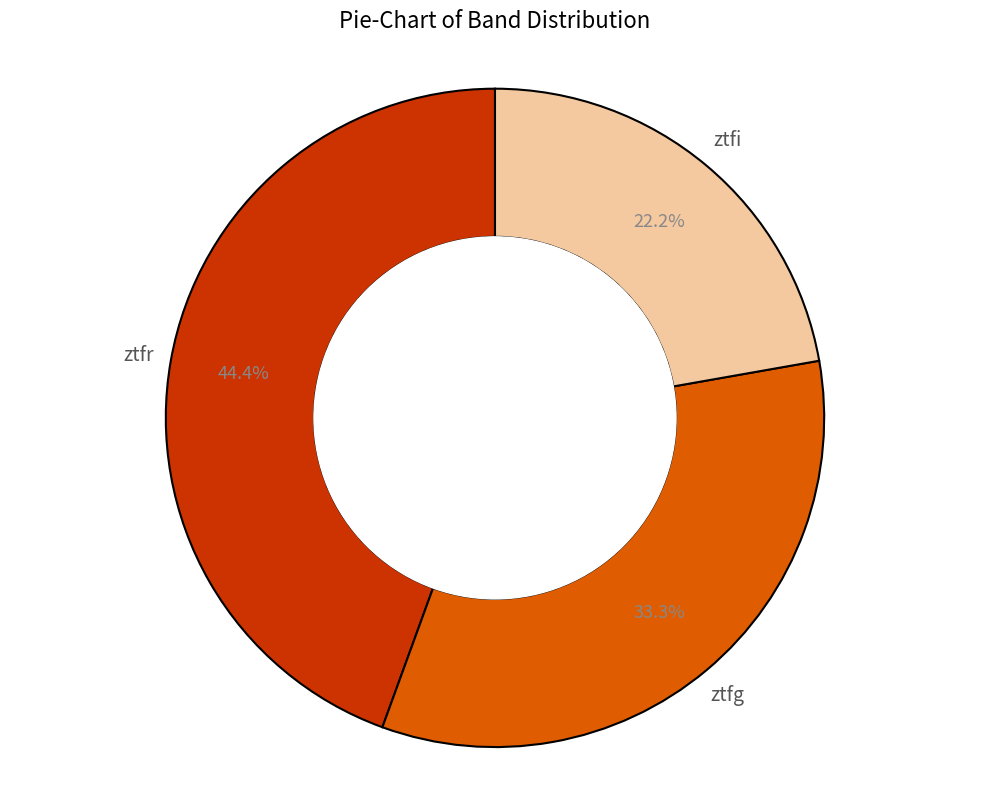

What is the ratio of the value at ztfg to the value at ztfr?

0.8